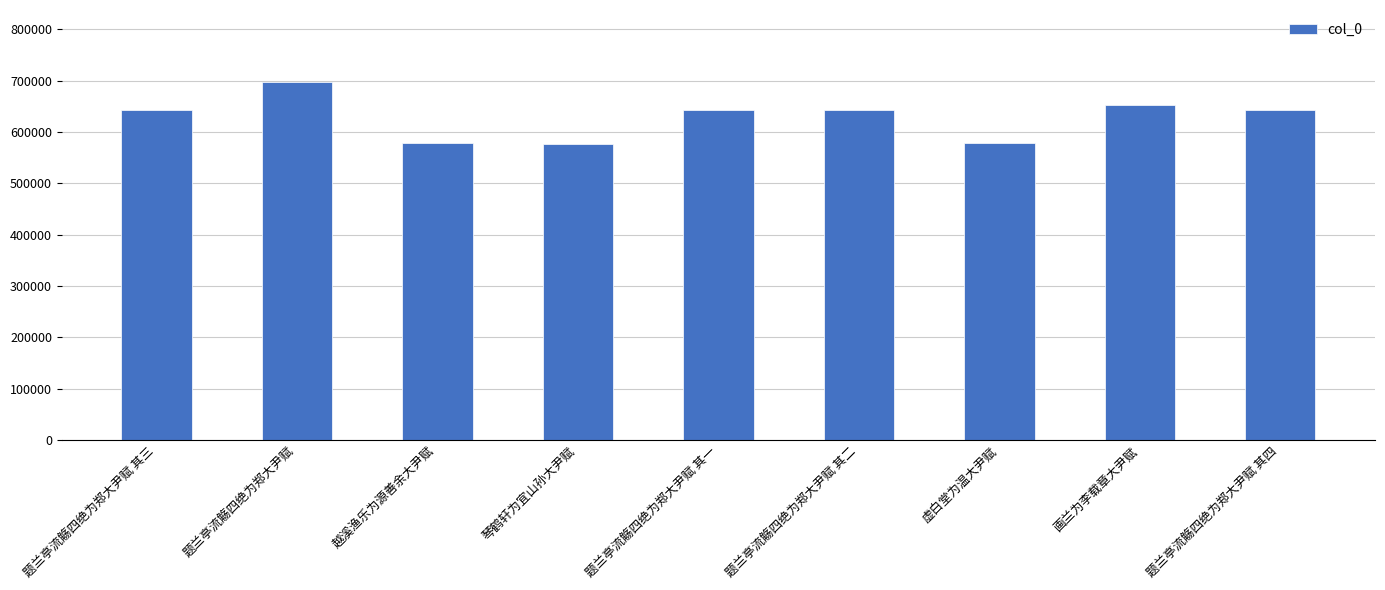

What is the ratio of the value at 画兰为李载章大尹赋 to the value at 题兰亭流觞四绝为郑大尹赋 其三?

1.0